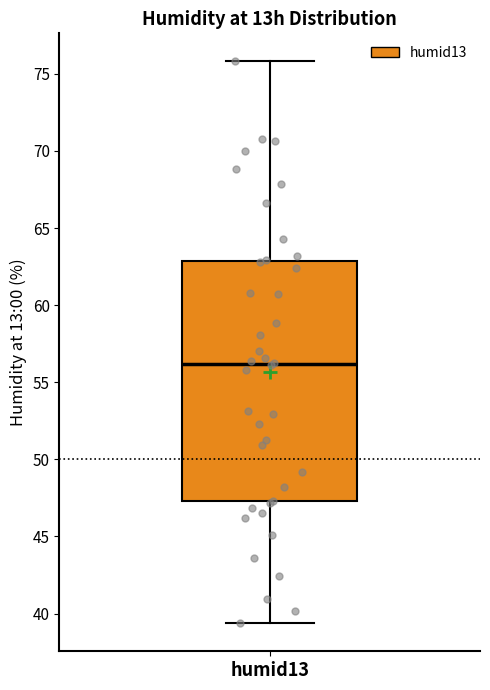

Transcribe this box plot: give where the median line is, the range the box spans, and where the two whiskers end, as read against the y-axis. The values are not printed on the chart, so give them approximately, as read against the axis.

median 56.0, box 47.5 to 63.0, whiskers 39.5 to 76.0